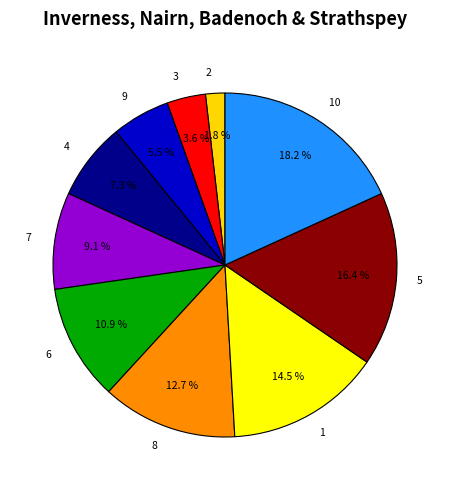

Between 2 and 5, which is larger?

5